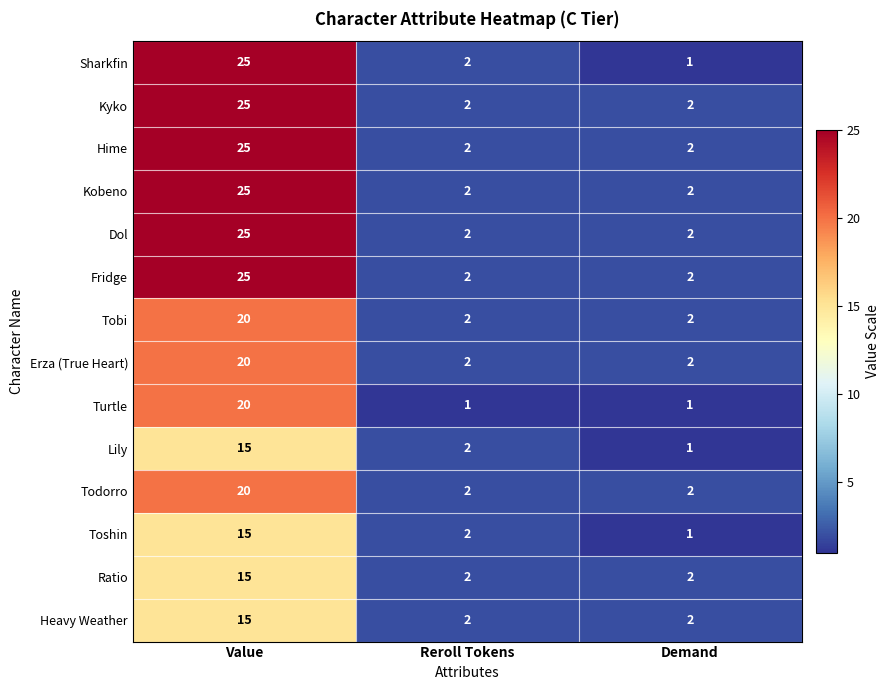

How many data points does each series have?

3